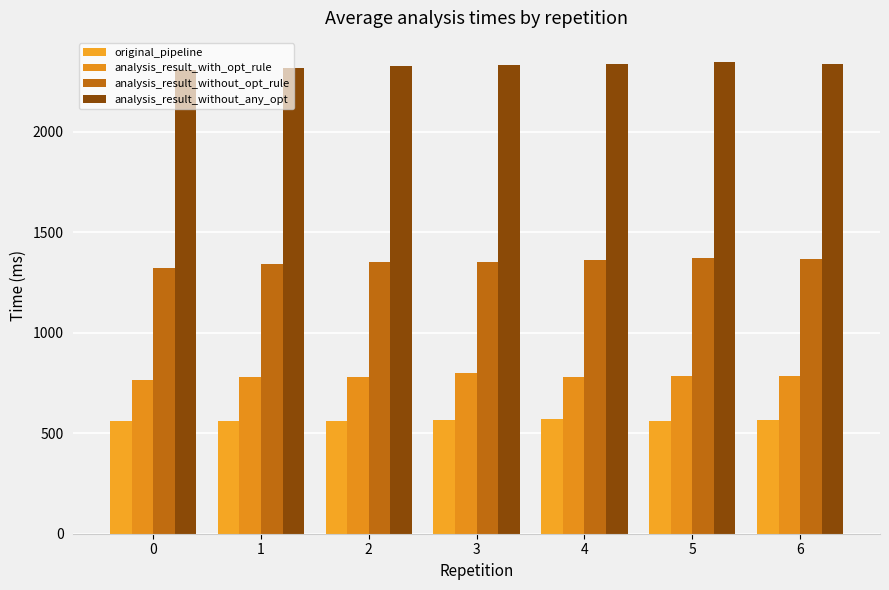

List the series in order of their peak value, lowest first.

original_pipeline, analysis_result_with_opt_rule, analysis_result_without_opt_rule, analysis_result_without_any_opt